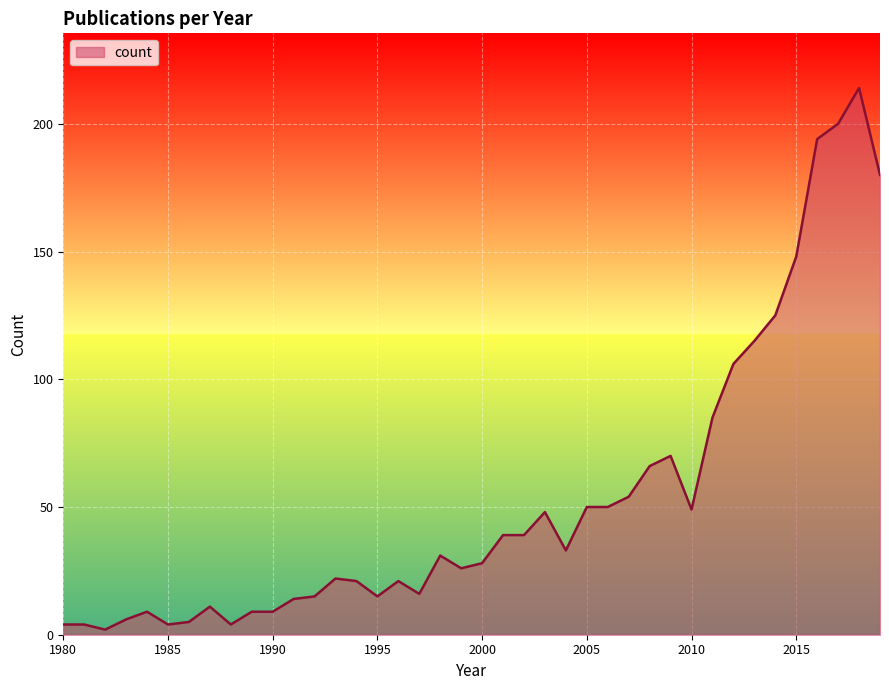

What is the maximum value shown in the chart?

214